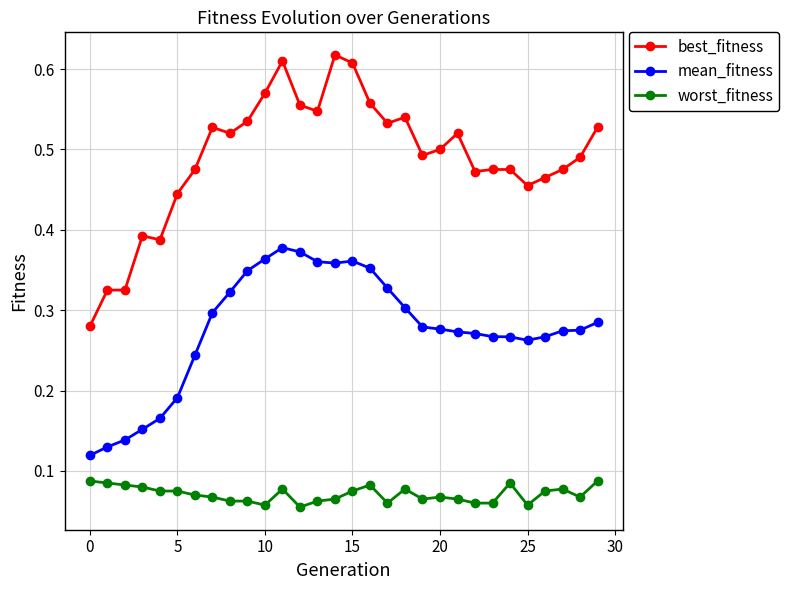

Which series has the largest total across all categories?

best_fitness